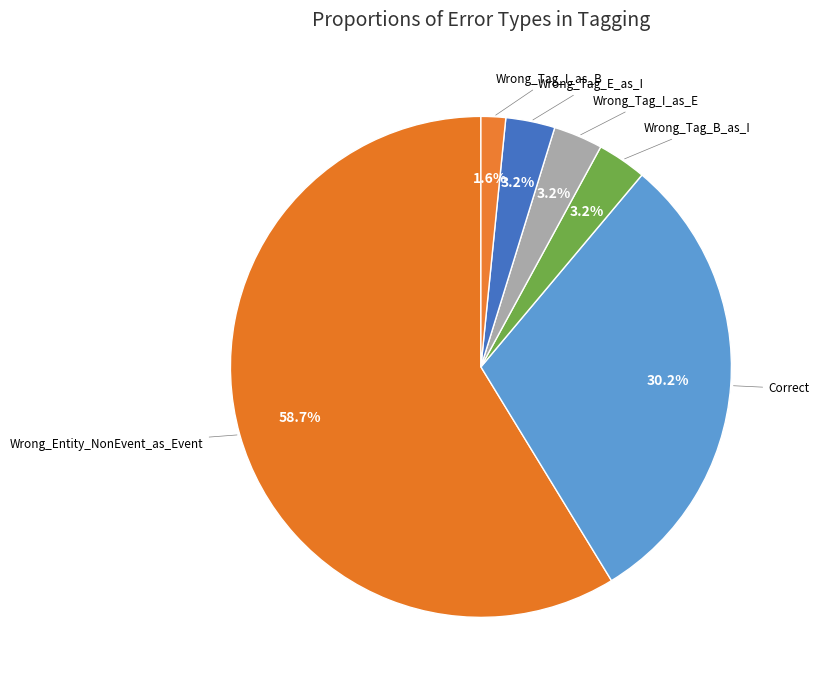

What is the smallest slice in the pie chart?

Wrong_Tag_I_as_B